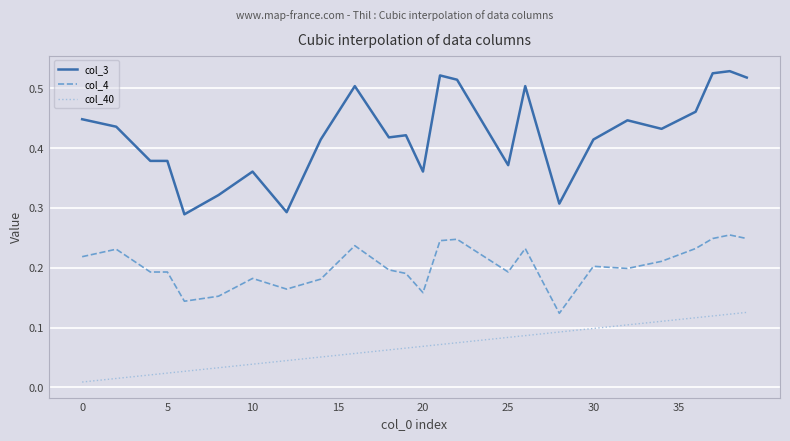

True or false: col_3 and col_40 cross at least once.

False